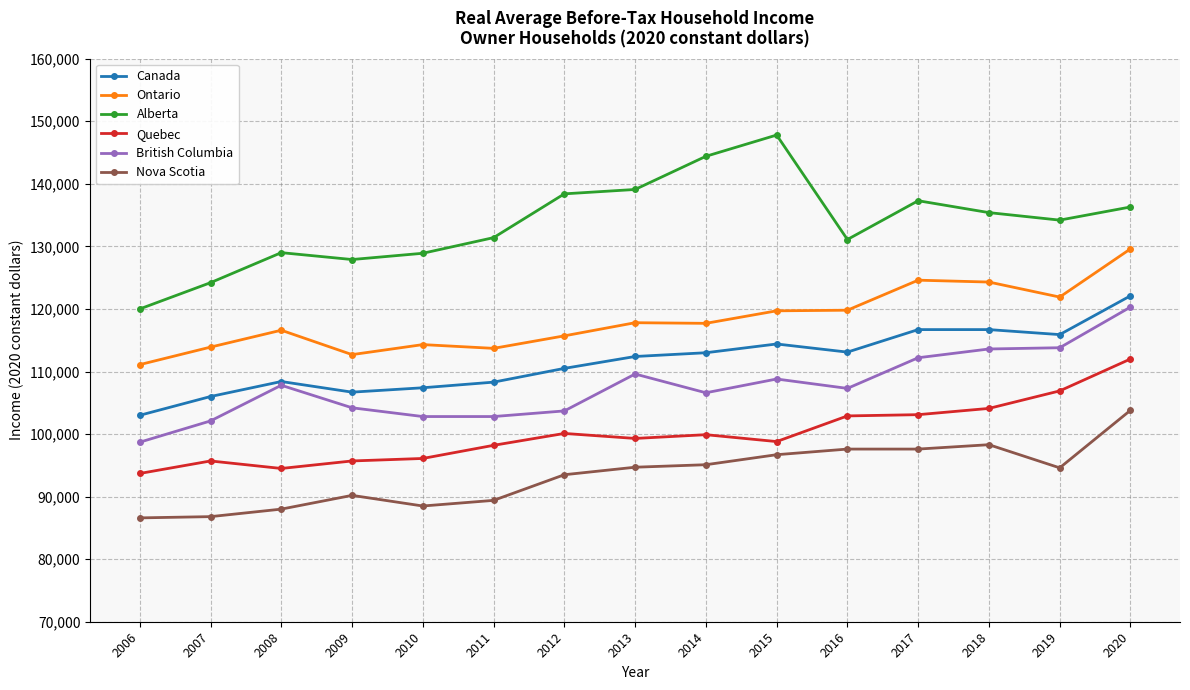

True or false: Nova Scotia and Quebec intersect in this chart.

False